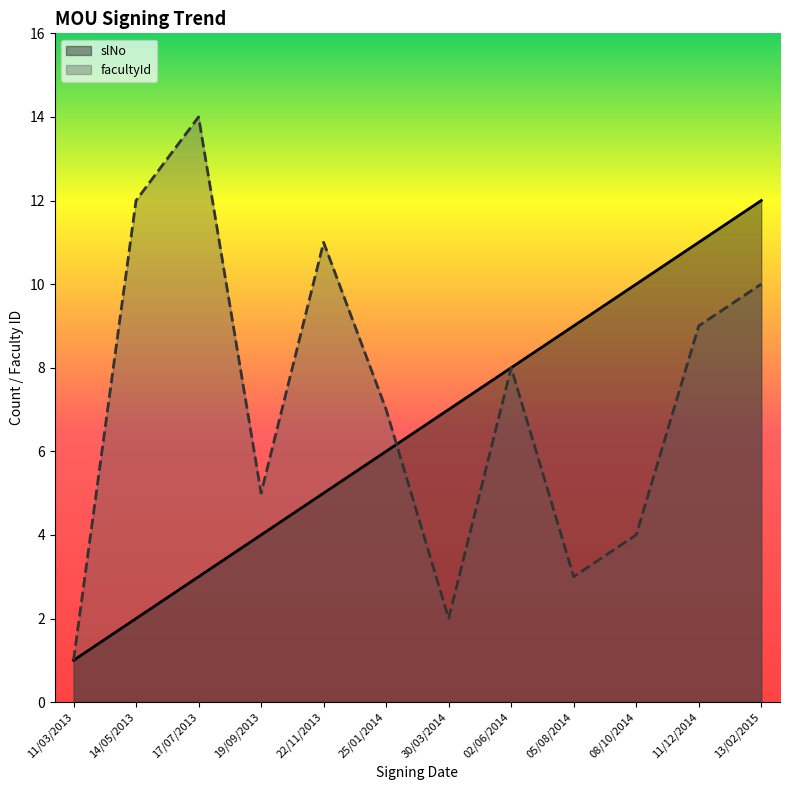

The slNo series shows 8 at 02/06/2014. True or false?

True